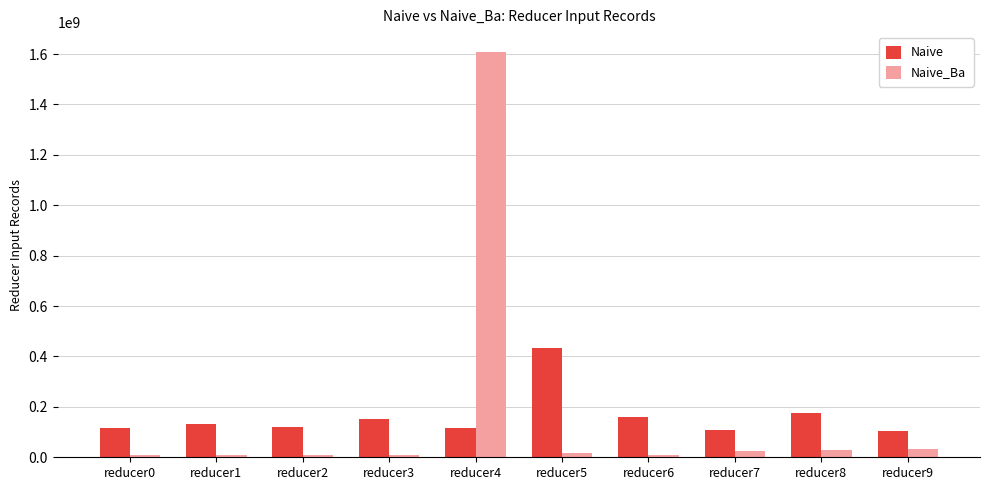

Which series changed the most between reducer4 and reducer7?

Naive_Ba